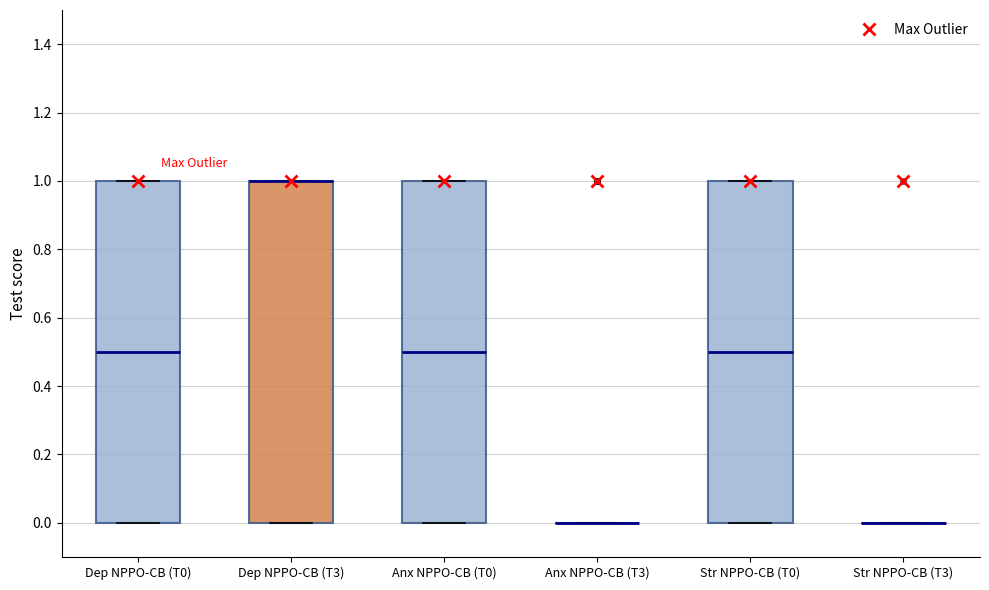

Reading left to right, transcribe this box plot: for each box, give where its median line is, the range the box spans, and where its two whiskers end, as read against the y-axis. The values are not printed on the chart, so give them approximately, as read against the axis.

Dep NPPO-CB (T0): median 0.5, box 0.0 to 1.0, whiskers 0.0 to 1.0
Dep NPPO-CB (T3): median 1.0 (drawn on the box's upper edge), box 0.0 to 1.0, whiskers 0.0 to 1.0
Anx NPPO-CB (T0): median 0.5, box 0.0 to 1.0, whiskers 0.0 to 1.0
Anx NPPO-CB (T3): box collapsed to a line at 0.0, whiskers 0.0 to 0.0
Str NPPO-CB (T0): median 0.5, box 0.0 to 1.0, whiskers 0.0 to 1.0
Str NPPO-CB (T3): box collapsed to a line at 0.0, whiskers 0.0 to 0.0